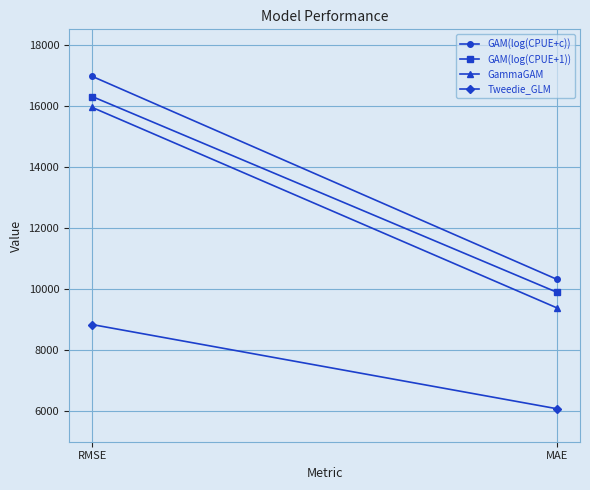

Is it true that Tweedie_GLM equals 8333.9 at MAE?

False